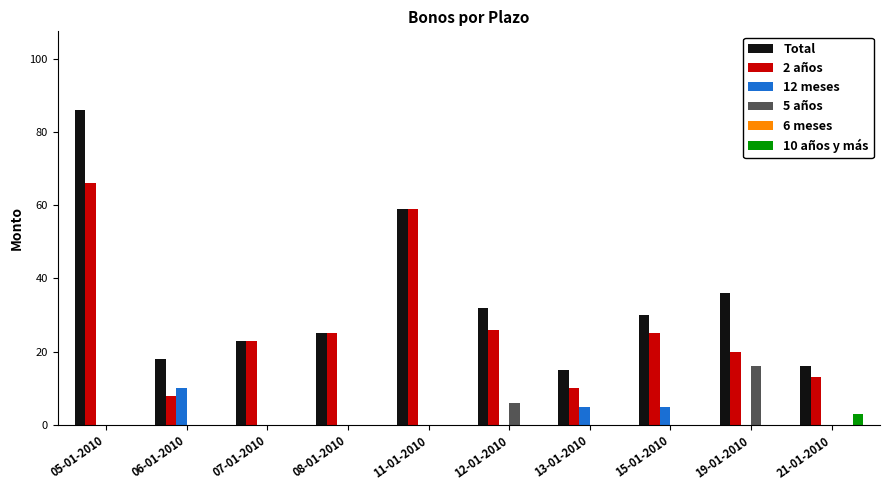

Which series has the widest spread of values?

Total